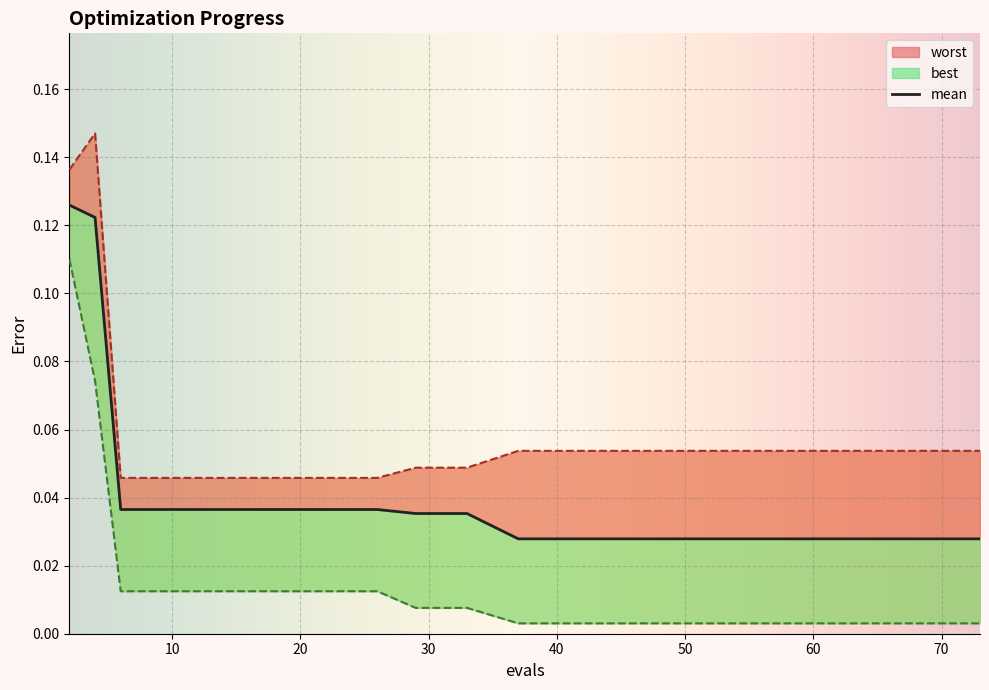

What is the difference between the maximum and minimum values in the mean series?

0.1